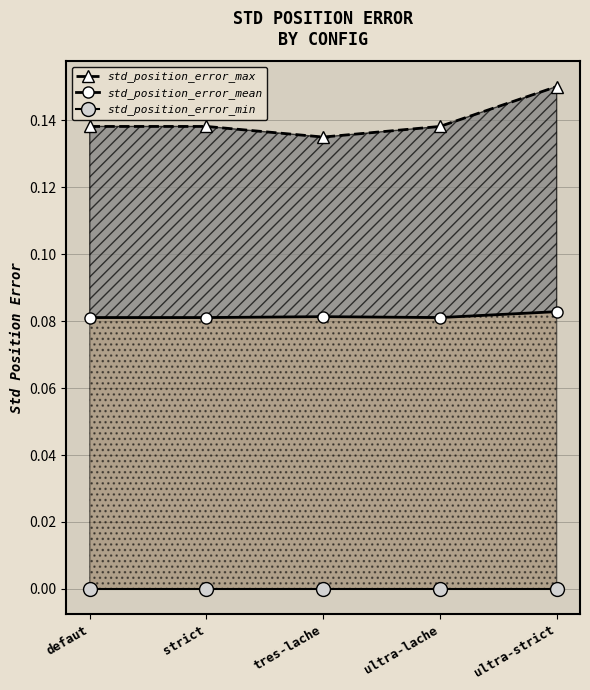

At how many categories does at least one series exceed 0?

5